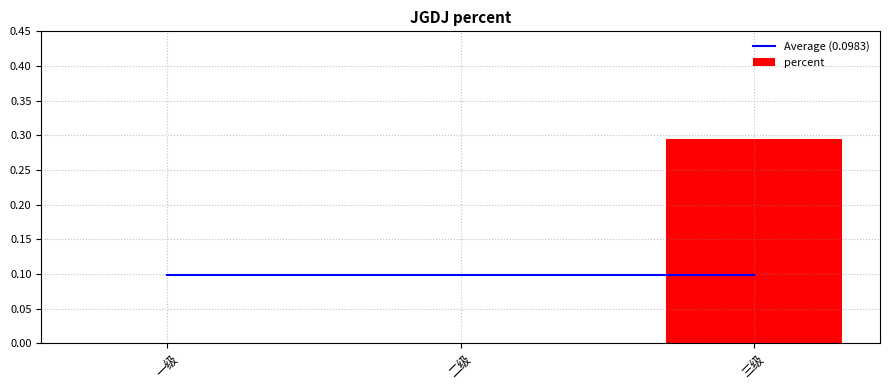

Reading left to right, extract all data points from this chart.

Average (0.0983): 0.1	0.1	0.1
percent: 0.0	0.0	0.3